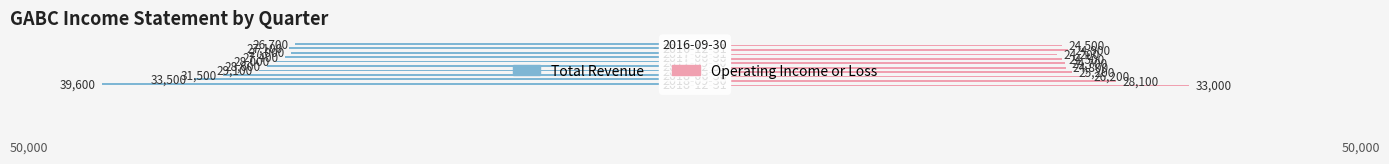

What are all the series names shown in the legend?

Total Revenue, Operating Income or Loss